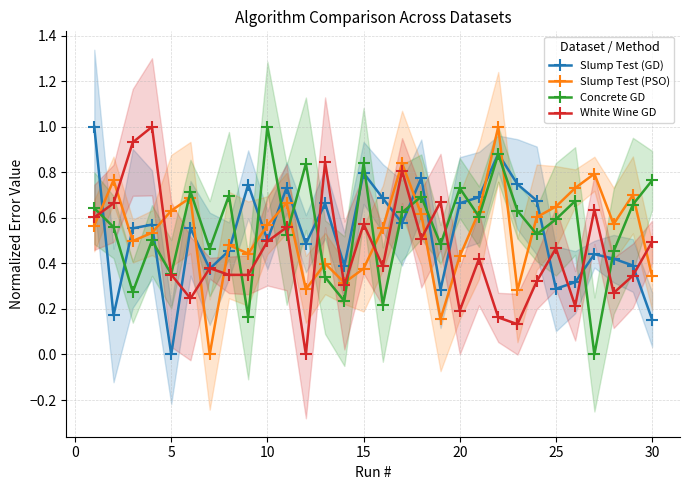

Does the chart have visible grid lines?

Yes